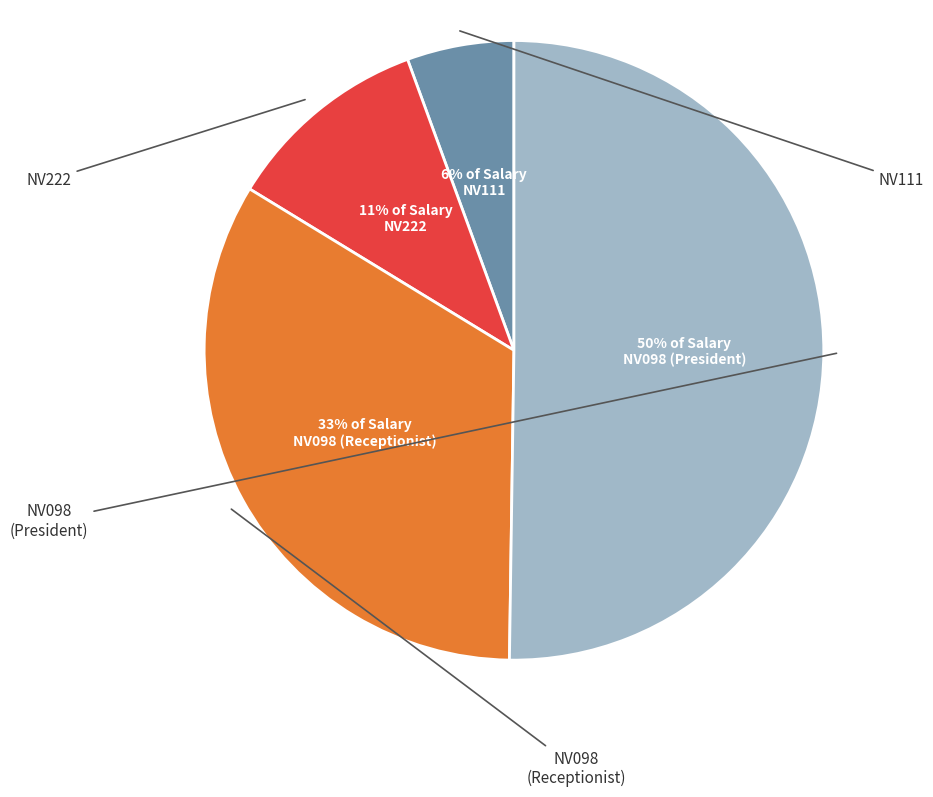

Combined, do NV222 and NV098 (President) account for over 50%?

Yes